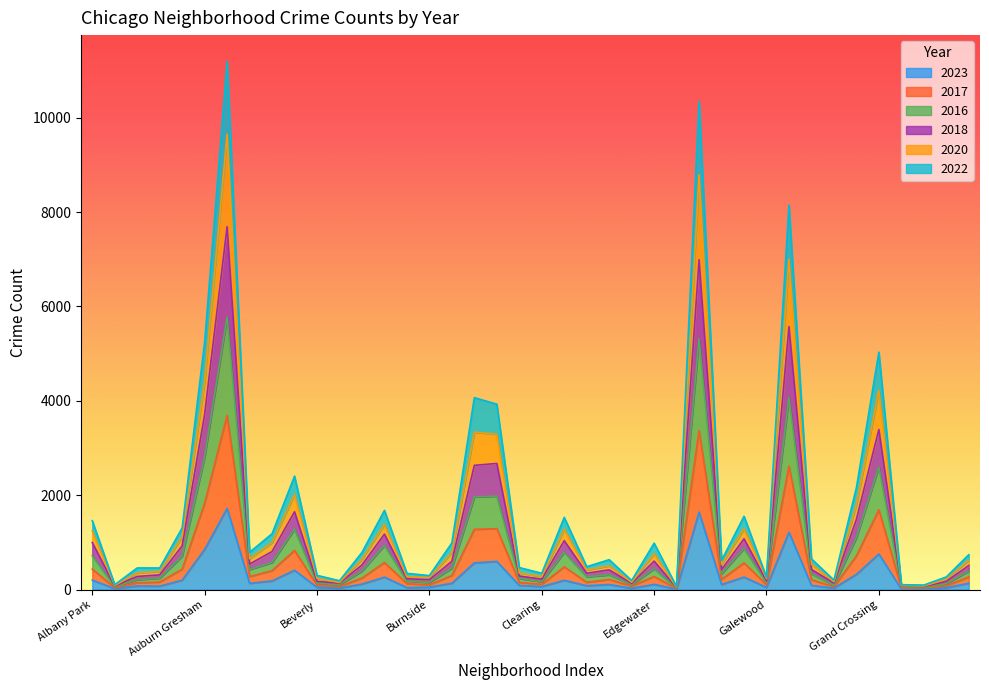

Reading left to right, list all the values displayed in this chart.

2023: Albany Park=199	Andersonville=21	Archer Heights=75	Armour Square=72	Ashburn=199	Auburn Gresham=851	Austin=1719	Avalon Park=132	Avondale=183	Belmont Cragin=409	Beverly=46	Boystown=30	Bridgeport=116	Brighton Park=263	Bucktown=41	Burnside=50	Calumet Heights=134	Chatham=565	Chicago Lawn=596	Chinatown=88	Clearing=62	Douglas=196	Dunning=81	East Side=107	East Village=27	Edgewater=110	Edison Park=8	Englewood=1641	Fuller Park=106	Gage Park=264	Galewood=45	Garfield Park=1214	Garfield Ridge=88	Gold Coast=31	Grand Boulevard=322	Grand Crossing=754	Grant Park=5	Greektown=10	Hegewisch=38	Hermosa=134
2017: Albany Park=434	Andersonville=38	Archer Heights=144	Armour Square=159	Ashburn=432	Auburn Gresham=1829	Austin=3691	Avalon Park=274	Avondale=401	Belmont Cragin=829	Beverly=92	Boystown=63	Bridgeport=244	Brighton Park=572	Bucktown=126	Burnside=100	Calumet Heights=296	Chatham=1276	Chicago Lawn=1291	Chinatown=151	Clearing=111	Douglas=481	Dunning=153	East Side=215	East Village=73	Edgewater=276	Edison Park=20	Englewood=3367	Fuller Park=216	Gage Park=565	Galewood=103	Garfield Park=2615	Garfield Ridge=207	Gold Coast=62	Grand Boulevard=714	Grand Crossing=1690	Grant Park=35	Greektown=30	Hegewisch=81	Hermosa=268
2016: Albany Park=716	Andersonville=58	Archer Heights=209	Armour Square=242	Ashburn=708	Auburn Gresham=2812	Austin=5777	Avalon Park=425	Avondale=573	Belmont Cragin=1280	Beverly=132	Boystown=102	Bridgeport=391	Brighton Park=935	Bucktown=181	Burnside=149	Calumet Heights=453	Chatham=1962	Chicago Lawn=1981	Chinatown=235	Clearing=165	Douglas=789	Dunning=272	East Side=312	East Village=105	Edgewater=438	Edison Park=32	Englewood=5315	Fuller Park=334	Gage Park=870	Galewood=145	Garfield Park=4063	Garfield Ridge=333	Gold Coast=95	Grand Boulevard=1098	Grand Crossing=2598	Grant Park=61	Greektown=41	Hegewisch=123	Hermosa=392
2018: Albany Park=1243	Andersonville=85	Archer Heights=356	Armour Square=381	Ashburn=1119	Auburn Gresham=4418	Austin=9648	Avalon Park=653	Avondale=994	Belmont Cragin=2014	Beverly=235	Boystown=150	Bridgeport=644	Brighton Park=1378	Bucktown=269	Burnside=256	Calumet Heights=783	Chatham=3335	Chicago Lawn=3290	Chinatown=350	Clearing=276	Douglas=1277	Dunning=415	East Side=502	East Village=155	Edgewater=759	Edison Park=46	Englewood=8788	Fuller Park=533	Gage Park=1288	Galewood=230	Garfield Park=6998	Garfield Ridge=536	Gold Coast=166	Grand Boulevard=1799	Grand Crossing=4220	Grant Park=83	Greektown=76	Hegewisch=218	Hermosa=623
2020: Albany Park=1459	Andersonville=103	Archer Heights=458	Armour Square=458	Ashburn=1307	Auburn Gresham=5239	Austin=11189	Avalon Park=789	Avondale=1184	Belmont Cragin=2404	Beverly=301	Boystown=187	Bridgeport=787	Brighton Park=1677	Bucktown=344	Burnside=296	Calumet Heights=989	Chatham=4067	Chicago Lawn=3928	Chinatown=466	Clearing=345	Douglas=1530	Dunning=485	East Side=633	East Village=192	Edgewater=983	Edison Park=61	Englewood=10344	Fuller Park=617	Gage Park=1553	Galewood=260	Garfield Park=8146	Garfield Ridge=650	Gold Coast=200	Grand Boulevard=2157	Grand Crossing=5030	Grant Park=103	Greektown=95	Hegewisch=267	Hermosa=739
2022: Albany Park=997	Andersonville=77	Archer Heights=278	Armour Square=311	Ashburn=926	Auburn Gresham=3710	Austin=7689	Avalon Park=540	Avondale=806	Belmont Cragin=1649	Beverly=173	Boystown=136	Bridgeport=520	Brighton Park=1175	Bucktown=228	Burnside=209	Calumet Heights=598	Chatham=2632	Chicago Lawn=2672	Chinatown=287	Clearing=220	Douglas=1035	Dunning=346	East Side=417	East Village=131	Edgewater=602	Edison Park=41	Englewood=6987	Fuller Park=421	Gage Park=1075	Galewood=187	Garfield Park=5572	Garfield Ridge=427	Gold Coast=138	Grand Boulevard=1486	Grand Crossing=3392	Grant Park=76	Greektown=65	Hegewisch=172	Hermosa=509